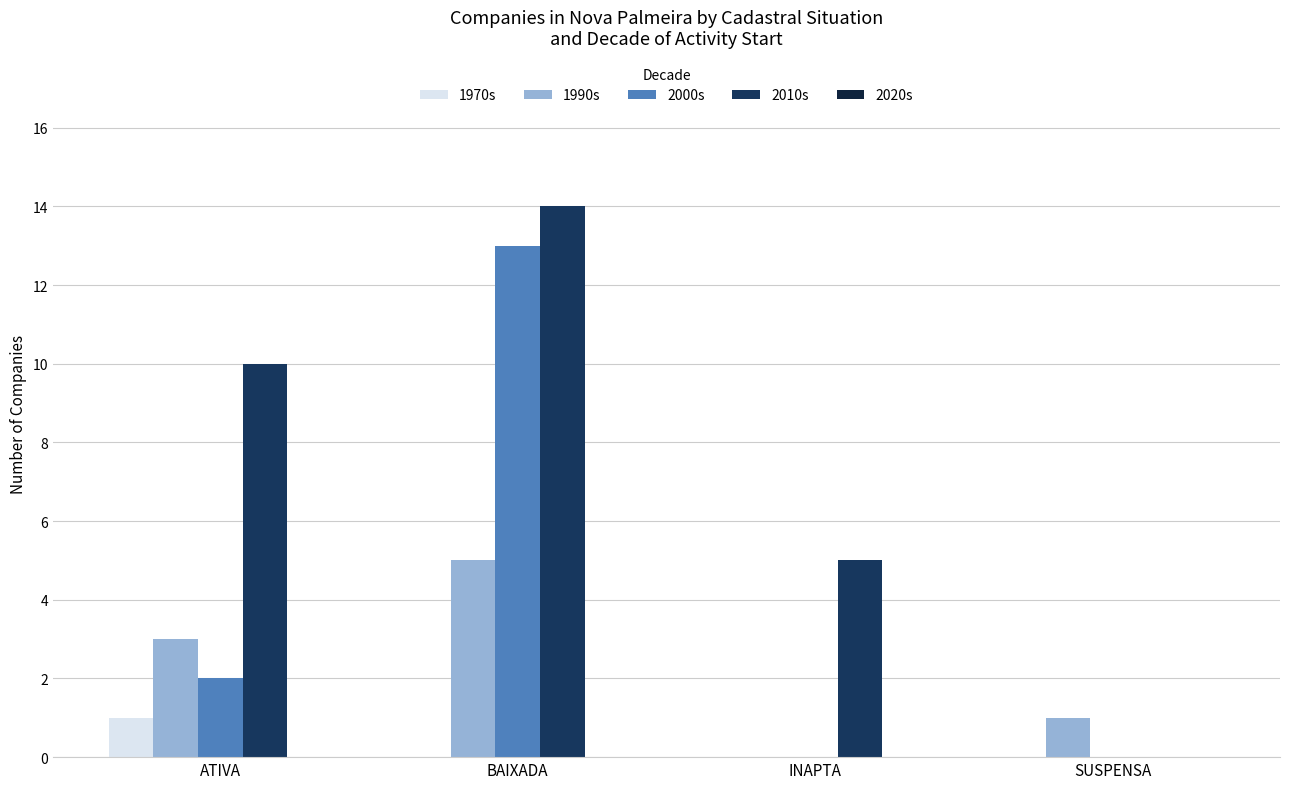

Which series has the widest spread of values?

2010s